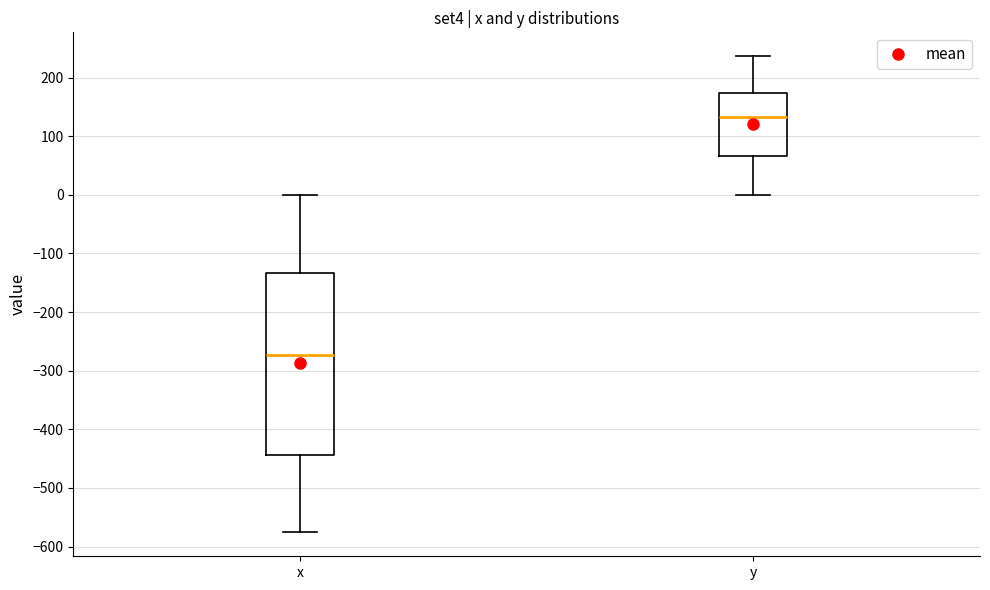

Where does the median line of the box for x sit on the y-axis? The values are not printed on the chart, so give them approximately, as read against the axis.

-270